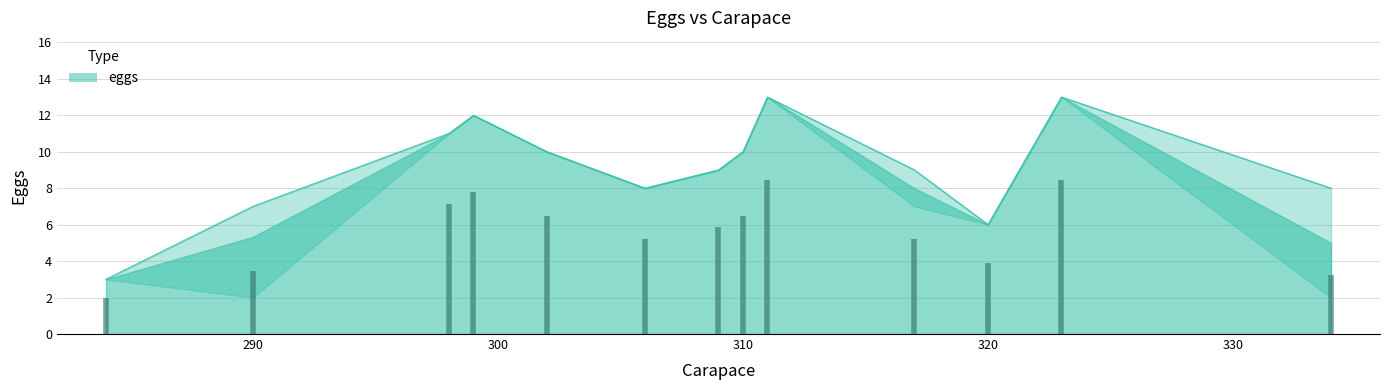

Which category has the highest value across all series?

311